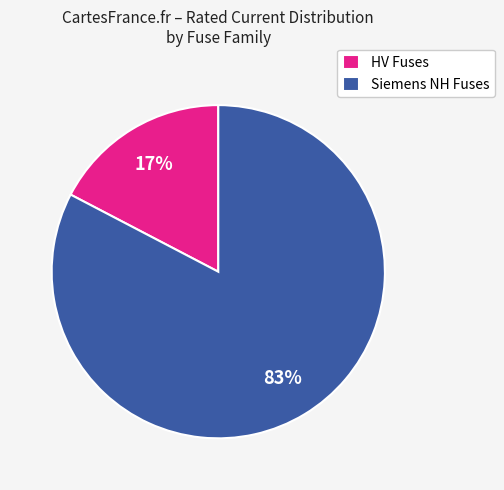

Count the number of slices in the pie.

2